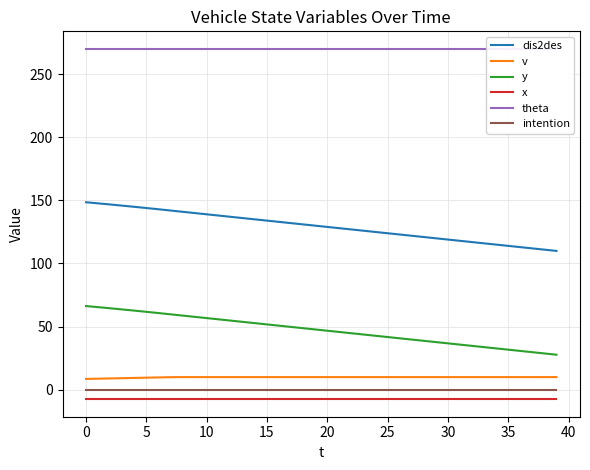

What is the label of the 37th point from the left?

36